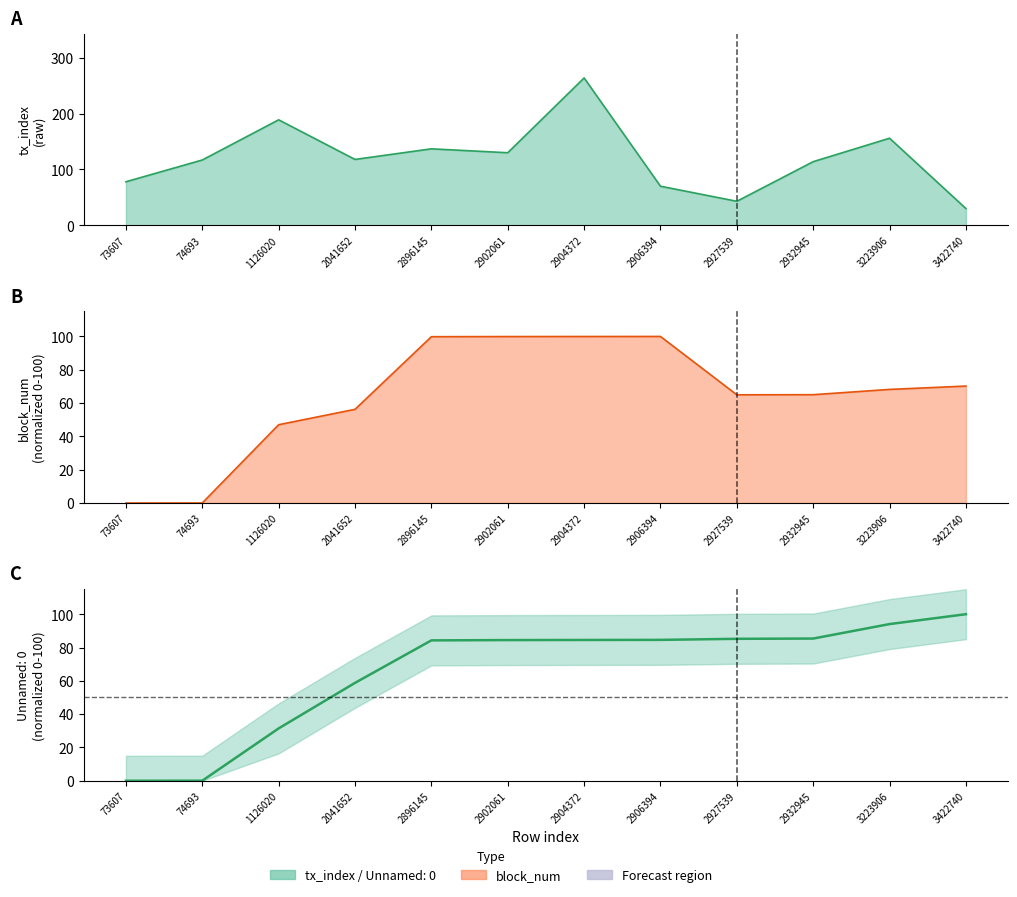

Reading right to left, list all the values displayed in this chart.

Unnamed: 0: 100.0	94.1	85.4	85.2	84.6	84.5	84.5	84.3	58.8	31.4	0.0	0.0
block_num: 70.2	68.2	65.0	65.0	100.0	100.0	99.9	99.9	56.3	47.0	0.0	0.0
tx_index: 30.0	156.0	114.0	43.0	70.0	264.0	130.0	137.0	118.0	189.0	117.0	78.0